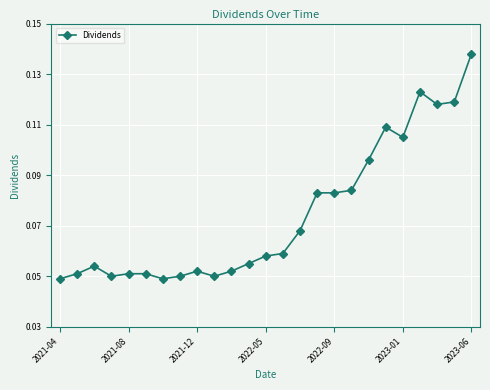

How many values are between 0 and 1?

25